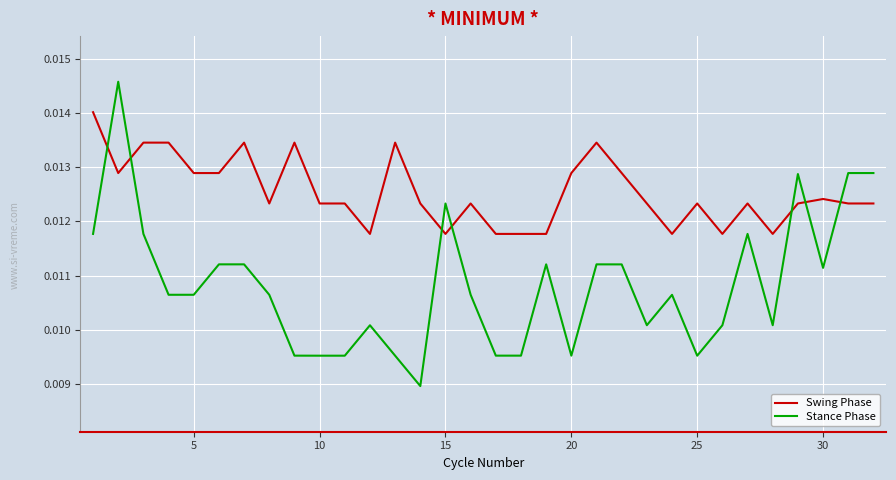

Which series ends up on top after the final intersection of Swing Phase and Stance Phase?

Stance Phase